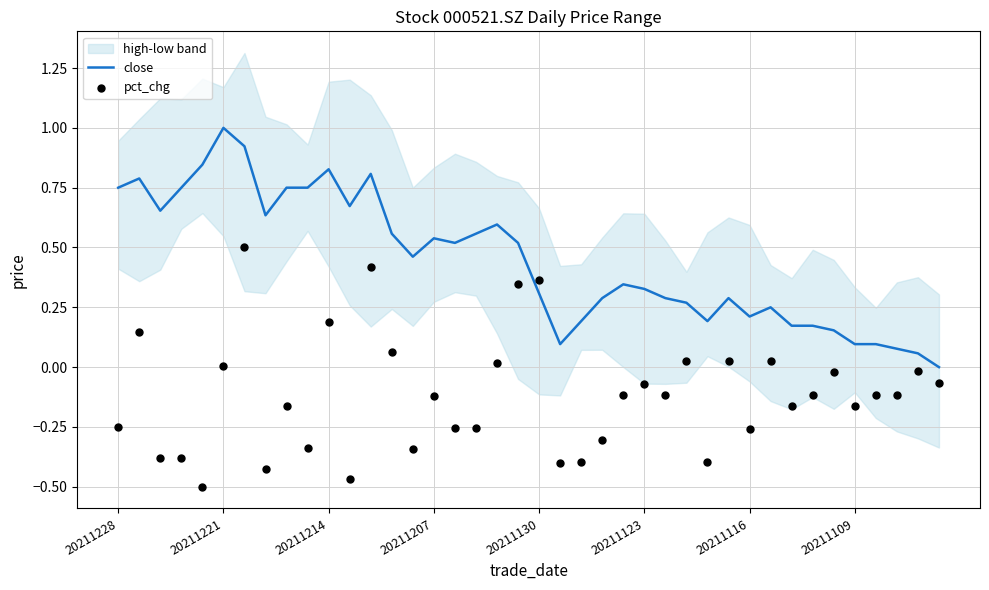

At which label does close reach its peak?

20211221